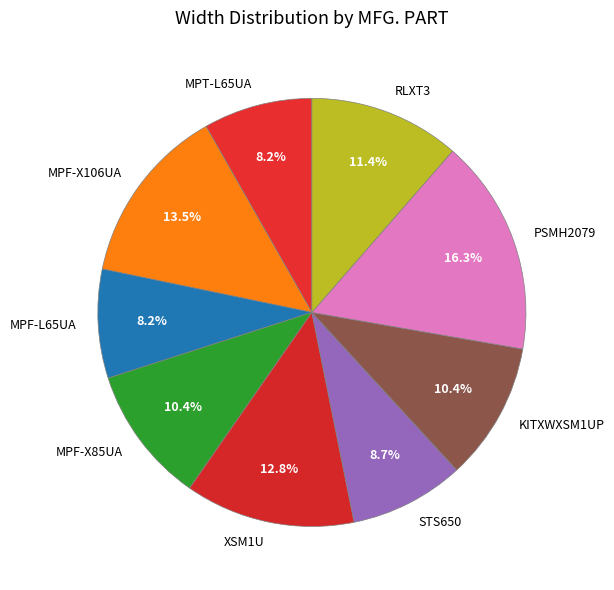

Combined, what portion of the pie is MPF-X106UA and RLXT3?

24.9%